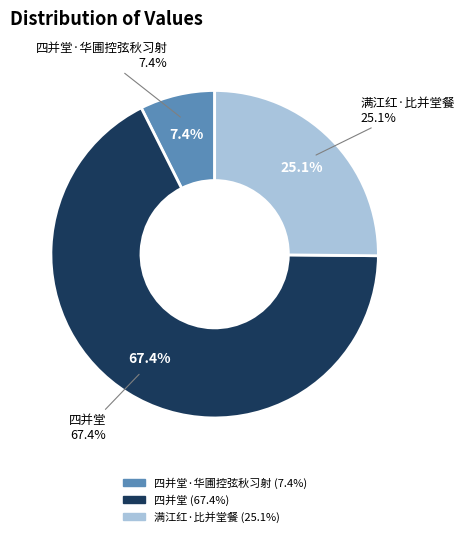

What percentage is the 满江红·比并堂餐 slice, to the nearest percent?

25%